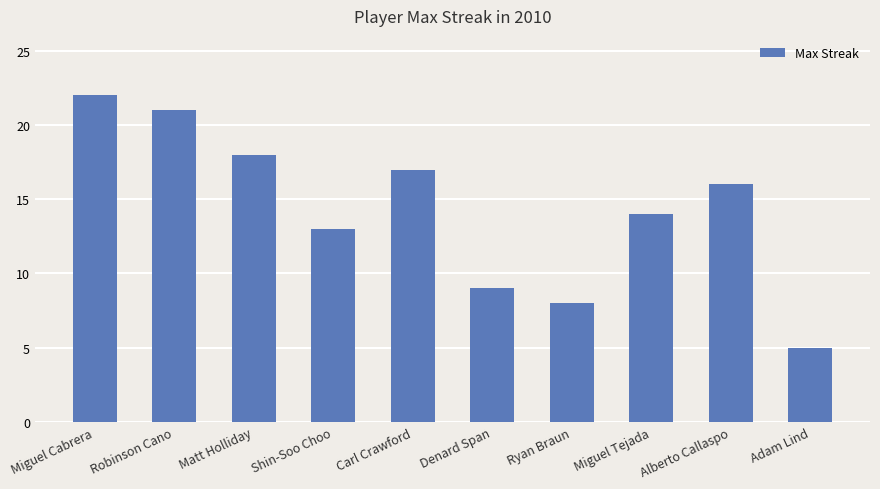

How many distinct data groups are displayed?

1